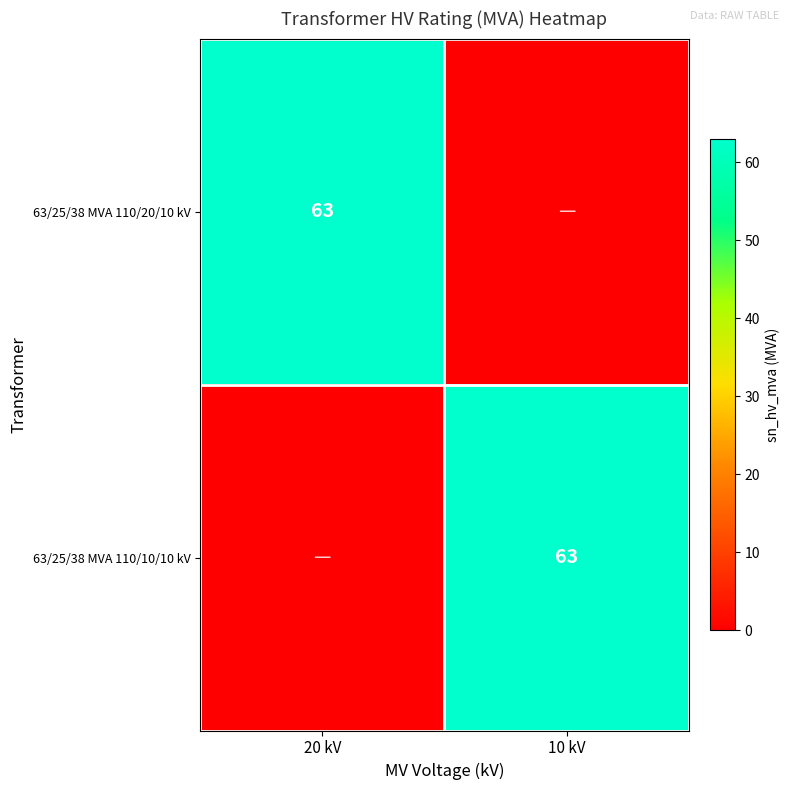

How many distinct data groups are displayed?

2